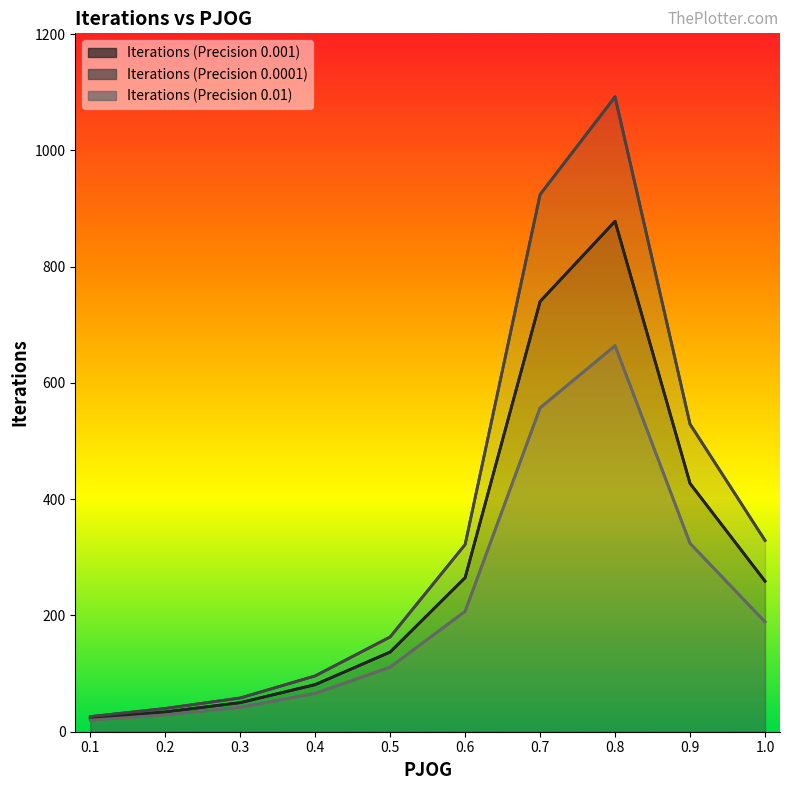

The Iterations (Precision 0.0001) series shows 163 at 0.5. True or false?

True